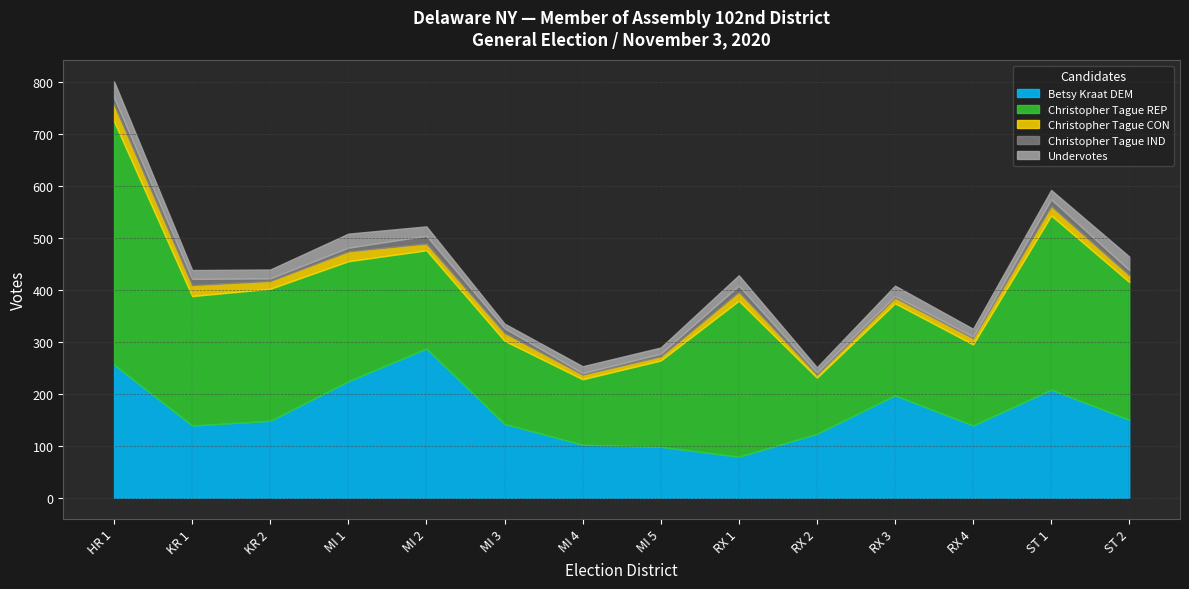

What is the total value across all series at RX 2?

251